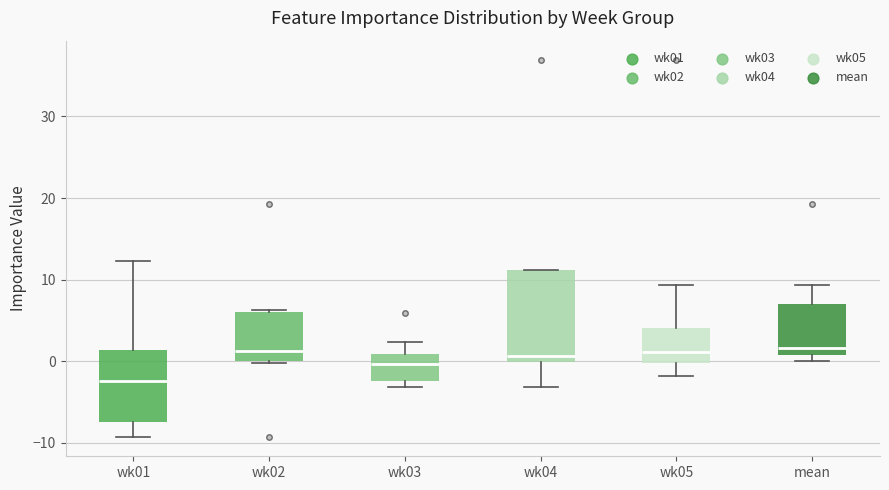

Which box has the lowest median line?

wk01